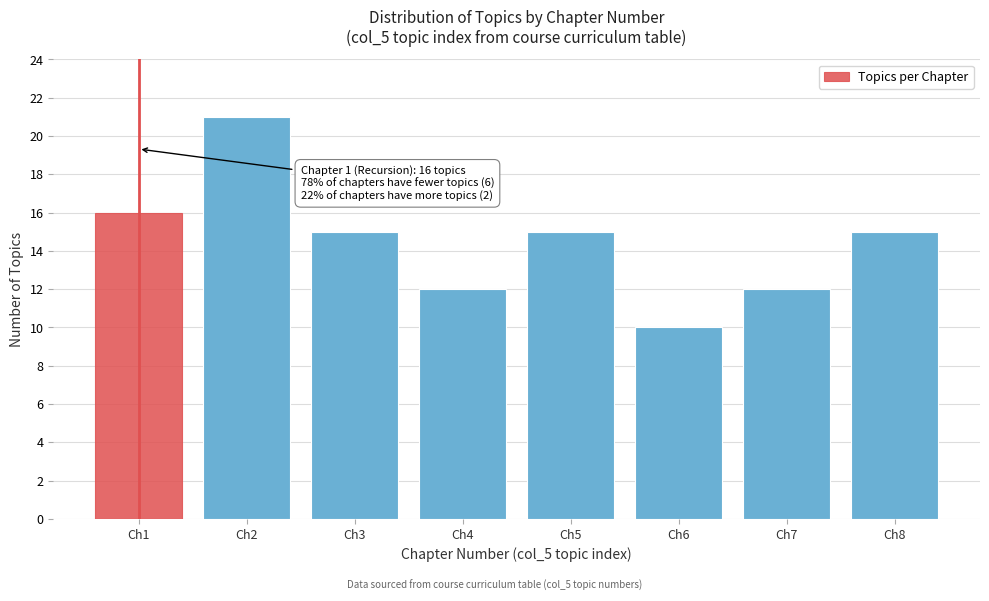

Reading right to left, extract all data points from this chart.

15	12	10	15	12	15	21	16